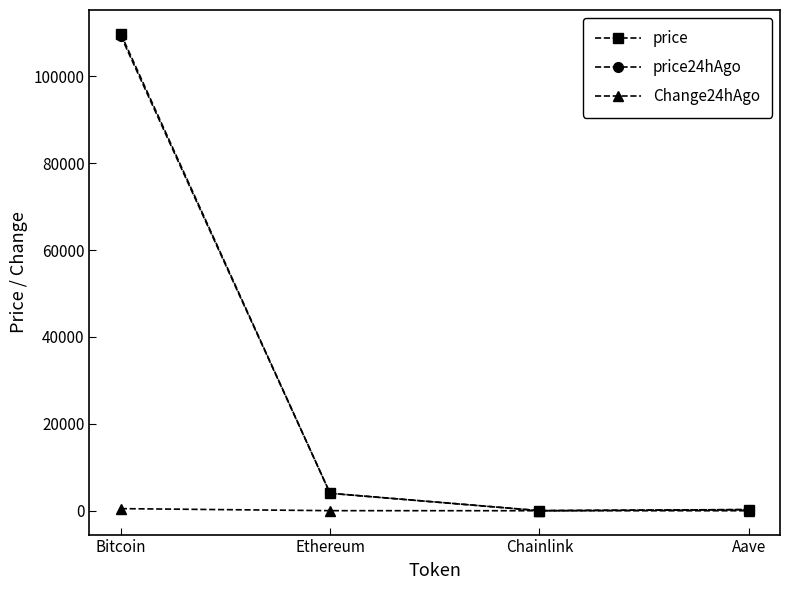

True or false: price has more than 1 points higher than both neighbors.

False